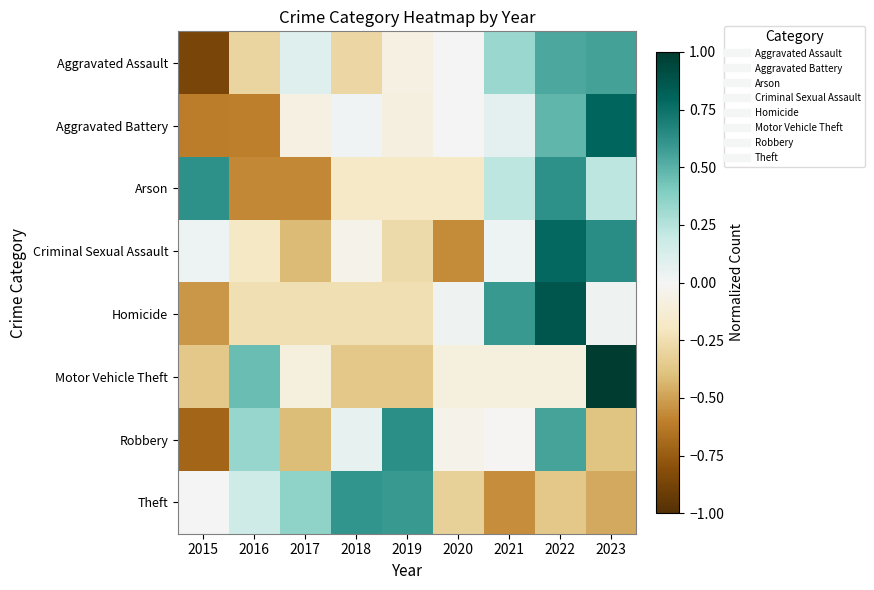

Which has a higher value, 2015 or 2023?

2023